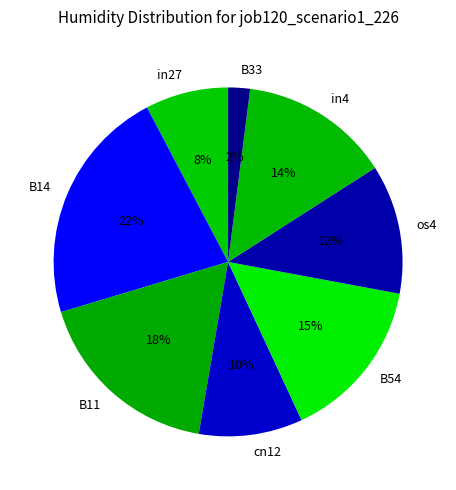

Is there a majority slice in this chart?

No